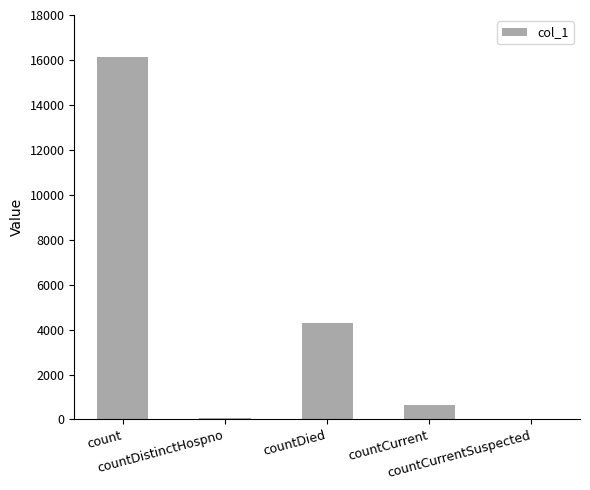

How many values are above zero?

4